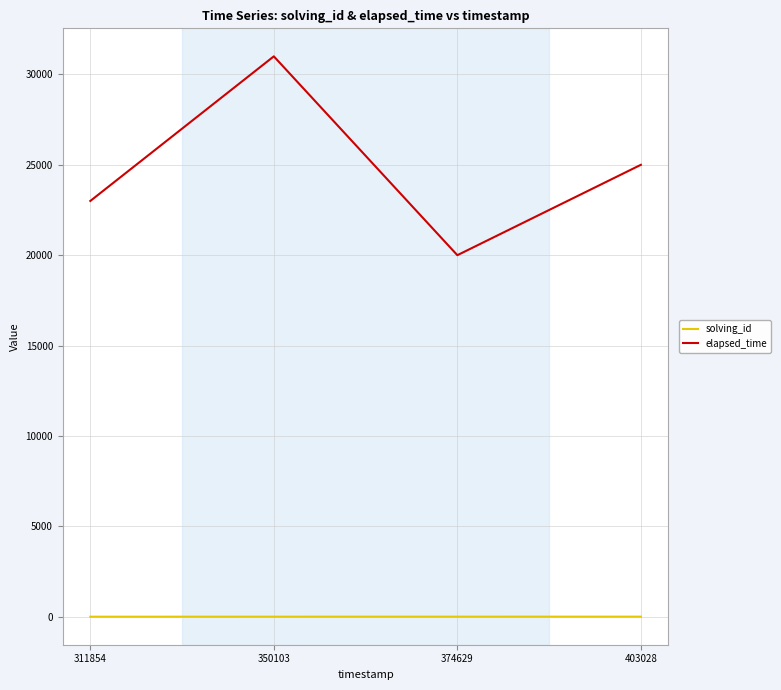

True or false: elapsed_time has a value of 23000 at 311854.

True